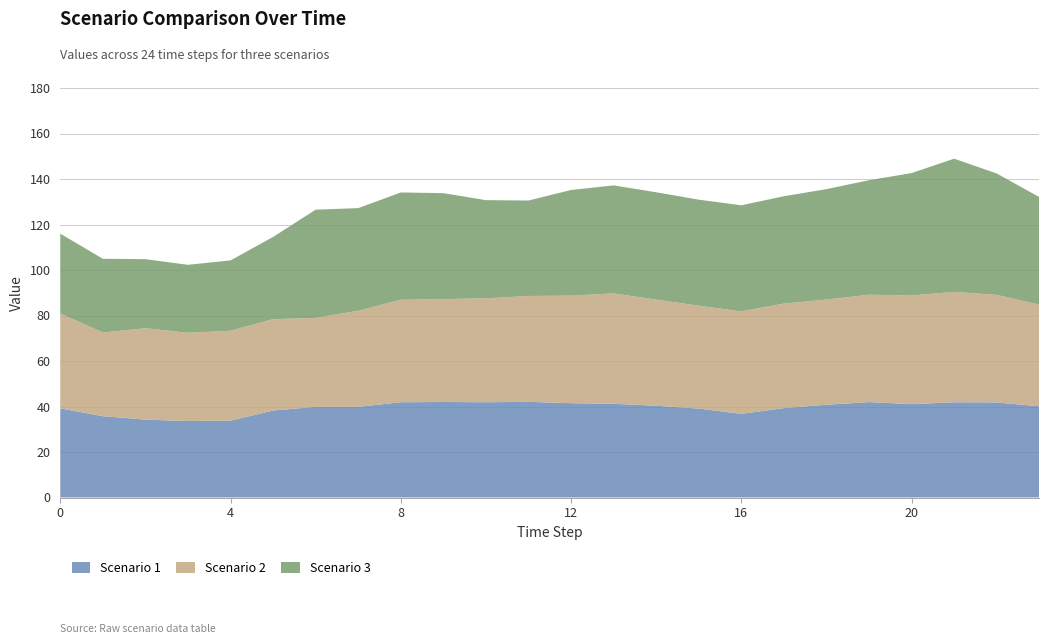

Reading right to left, what are all the values shown in this chart?

Scenario 1: 23=40.1	22=41.8	21=41.9	20=41.0	19=41.9	18=40.8	17=39.3	16=36.8	15=39.1	14=40.3	13=41.2	12=41.5	11=42.1	10=41.9	9=42.0	8=41.9	7=39.8	6=39.8	5=38.2	4=33.8	3=33.6	2=34.2	1=35.7	0=39.2
Scenario 2: 23=44.7	22=47.3	21=48.5	20=47.8	19=47.2	18=46.2	17=46.0	16=45.1	15=45.2	14=46.7	13=48.5	12=47.3	11=46.5	10=45.7	9=45.2	8=45.0	7=42.2	6=39.1	5=40.2	4=39.5	3=38.8	2=40.2	1=36.8	0=41.7
Scenario 3: 23=47.3	22=53.4	21=58.5	20=53.8	19=50.3	18=48.5	17=47.2	16=46.6	15=46.6	14=47.2	13=47.5	12=46.4	11=41.9	10=43.2	9=46.6	8=47.2	7=45.1	6=47.6	5=36.1	4=30.9	3=29.9	2=30.4	1=32.4	0=35.1